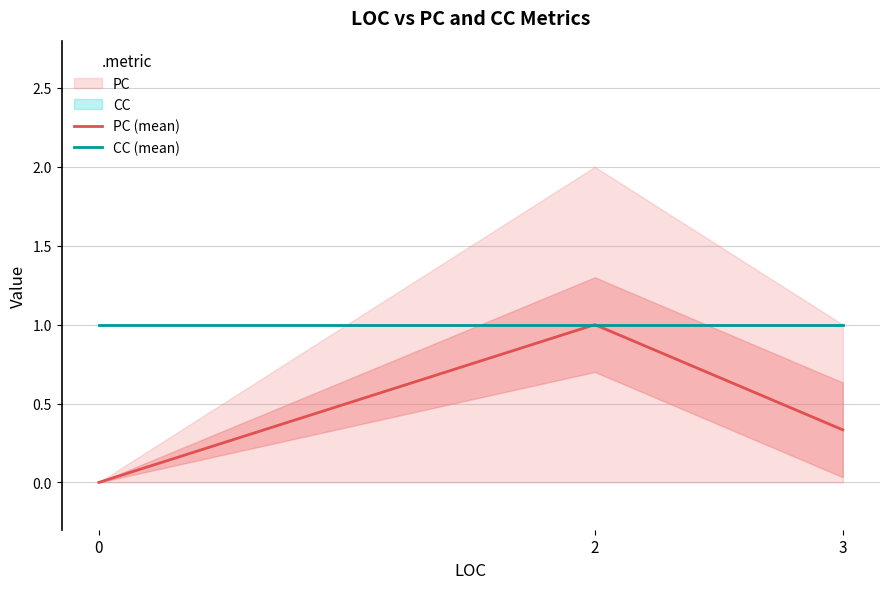

What is the value of the CC (mean) point at the 2nd from the left?

1.0